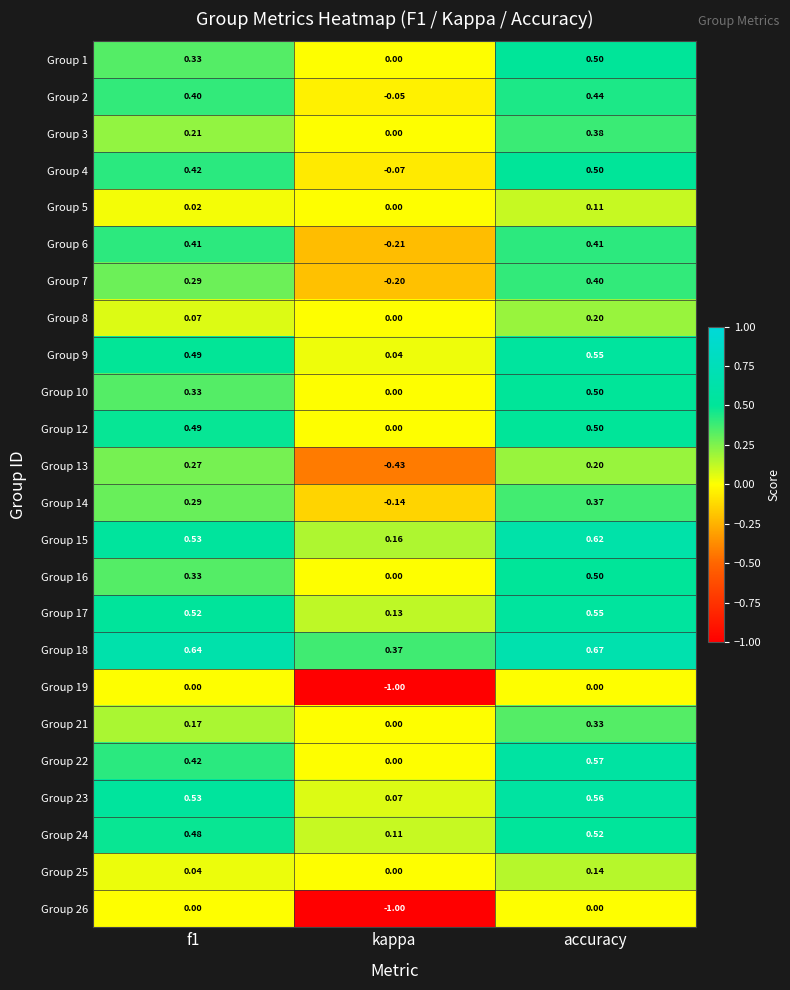

At which label is Group 1 closest to 0?

kappa